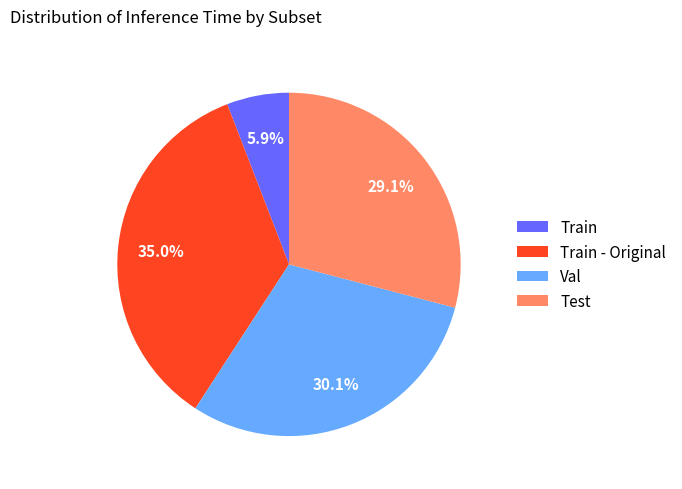

True or false: Val accounts for 30% of the total.

True